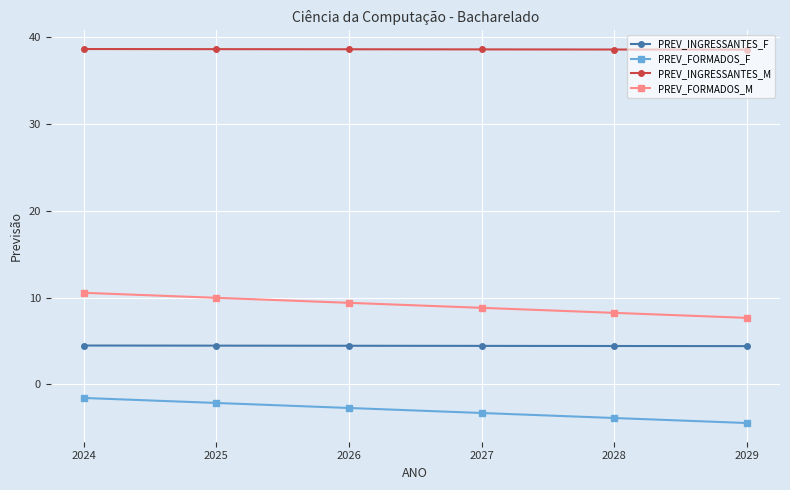

What is the total value across all series at 2027?

48.6